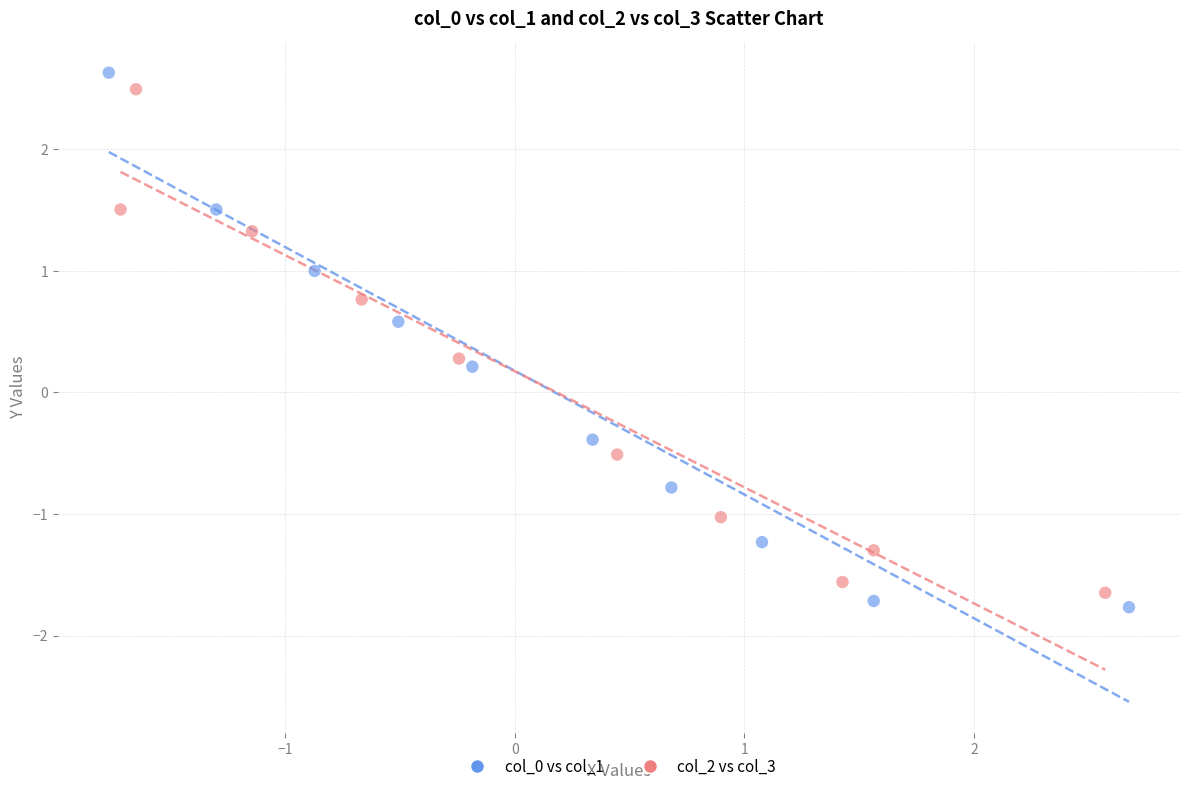

Which series has the widest spread of Y values?

col_0 vs col_1